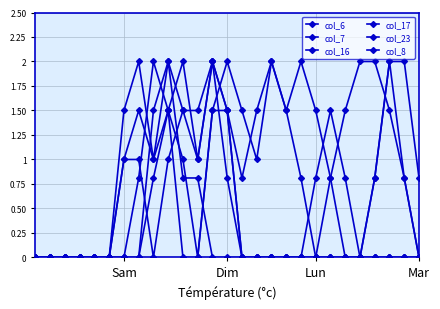

How many lines are shown in the chart?

6